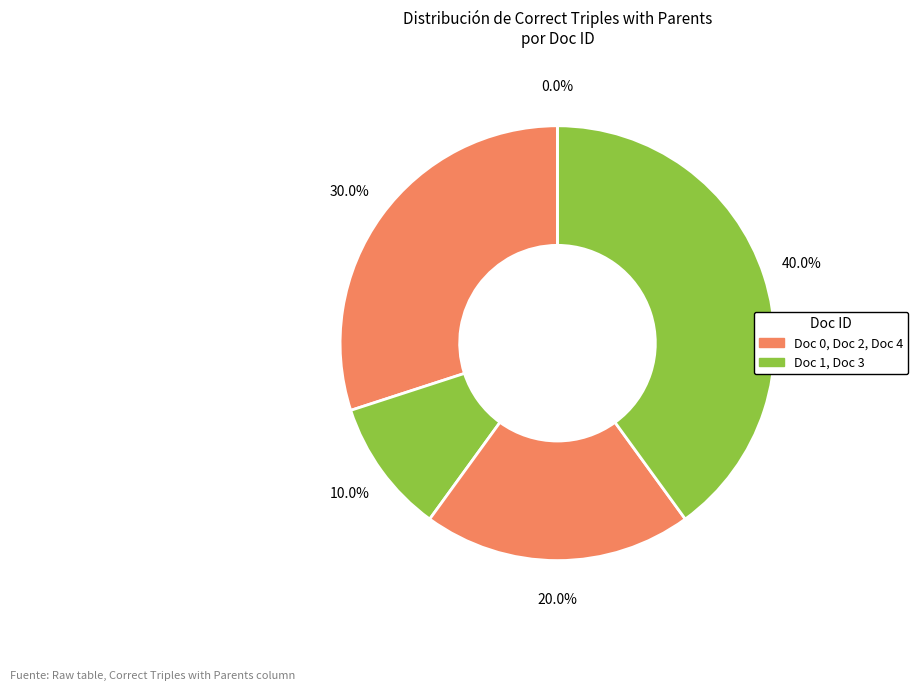

Is there any slice that represents more than half of the pie?

No